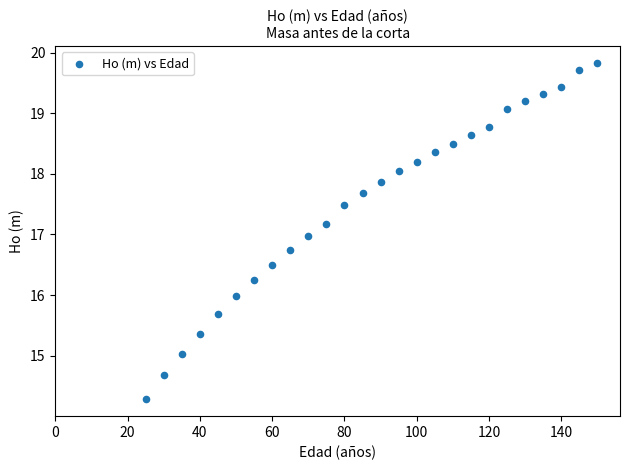

What is the range of X values (max minus min)?

125.0